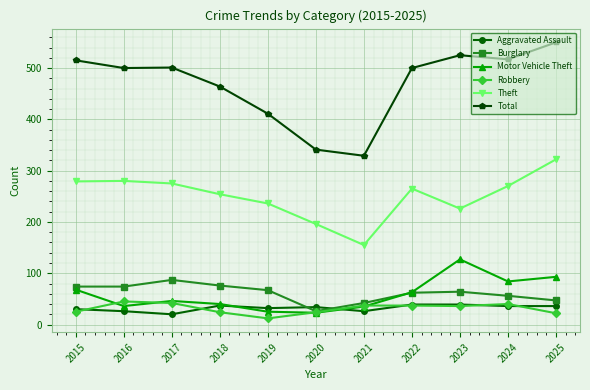

Rank the series at 2016 from highest to lowest value.

Total, Theft, Burglary, Robbery, Motor Vehicle Theft, Aggravated Assault